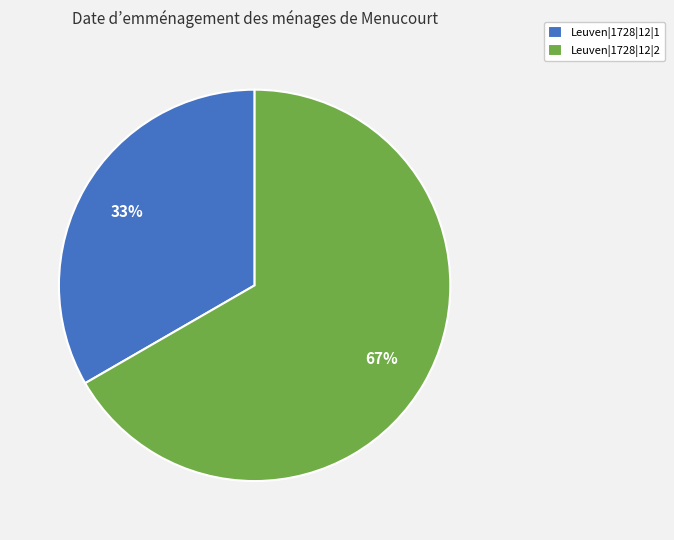

To the nearest percent, what percentage of the pie is Leuven|1728|12|2?

67%